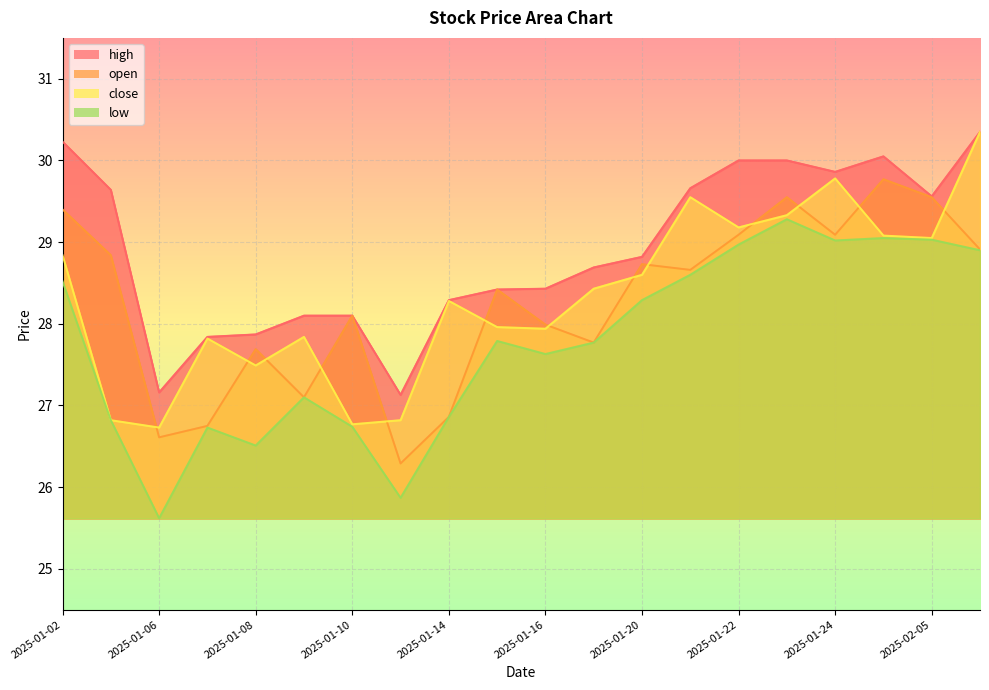

How many distinct data groups are displayed?

4